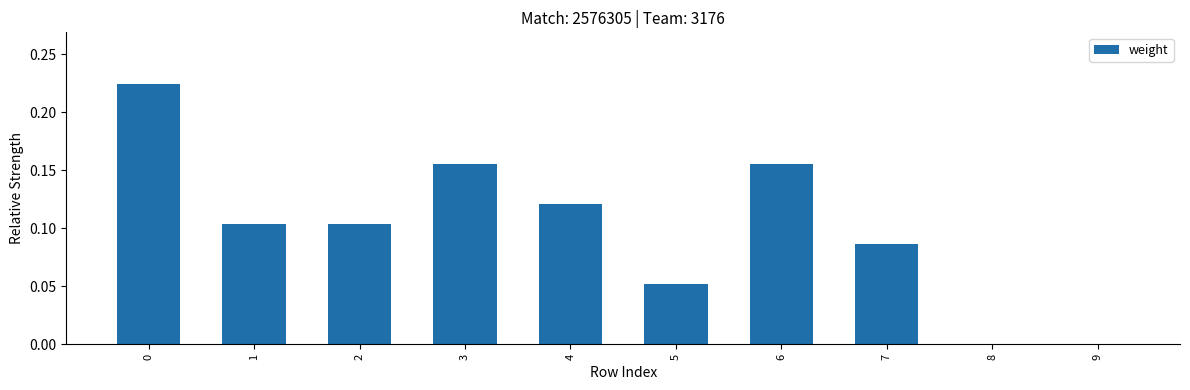

Between 3 and 4, which is larger?

3